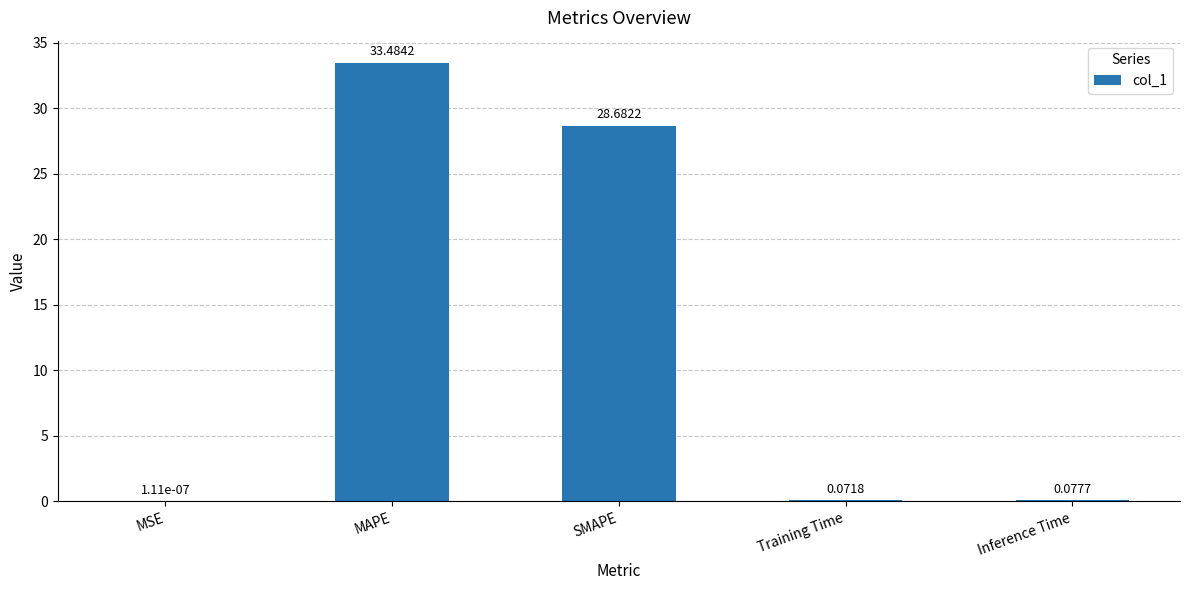

Where is the data nearest to the value 16?

SMAPE